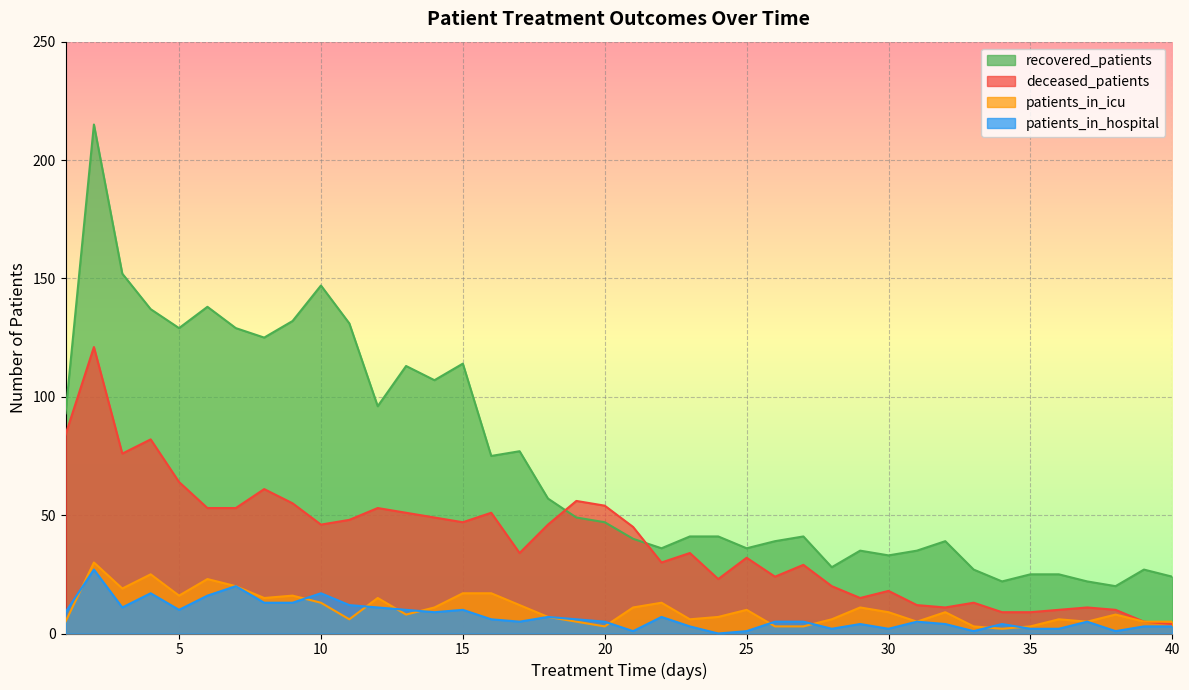

What is the value of the patients_in_icu point at the 10th from the left?

13